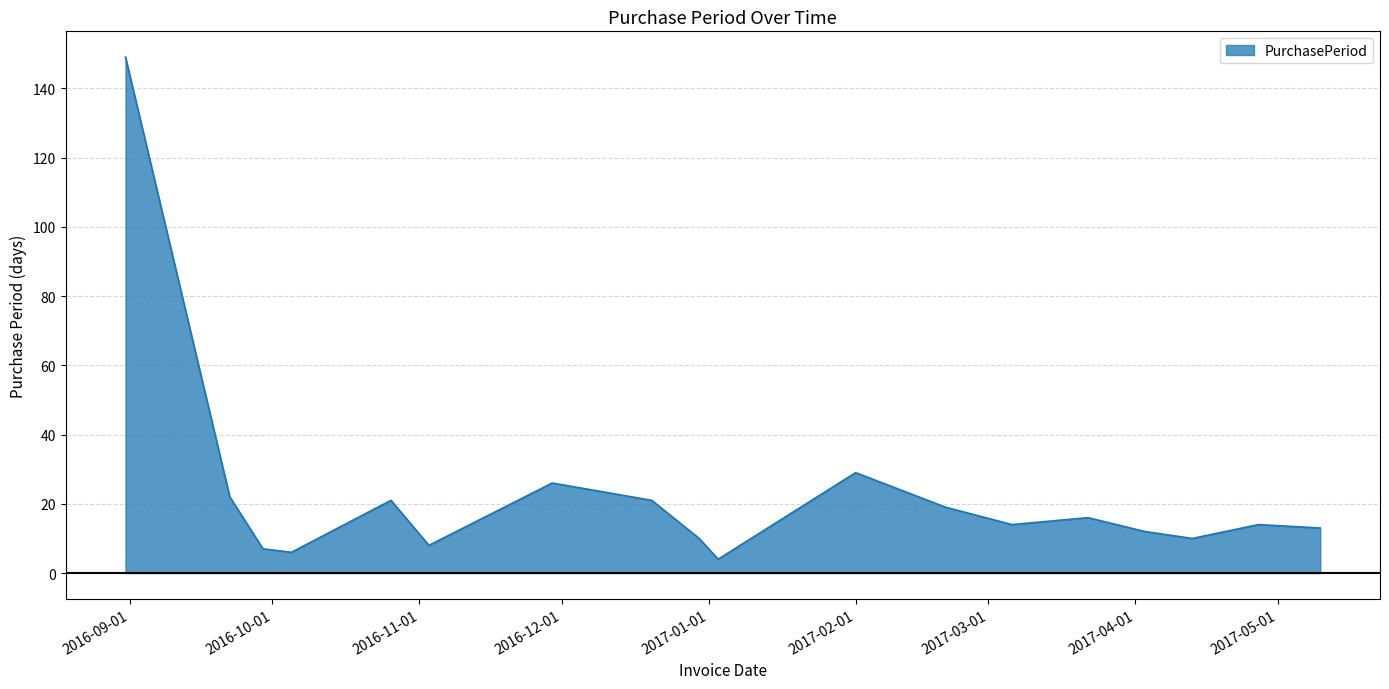

What is the smallest value displayed?

4